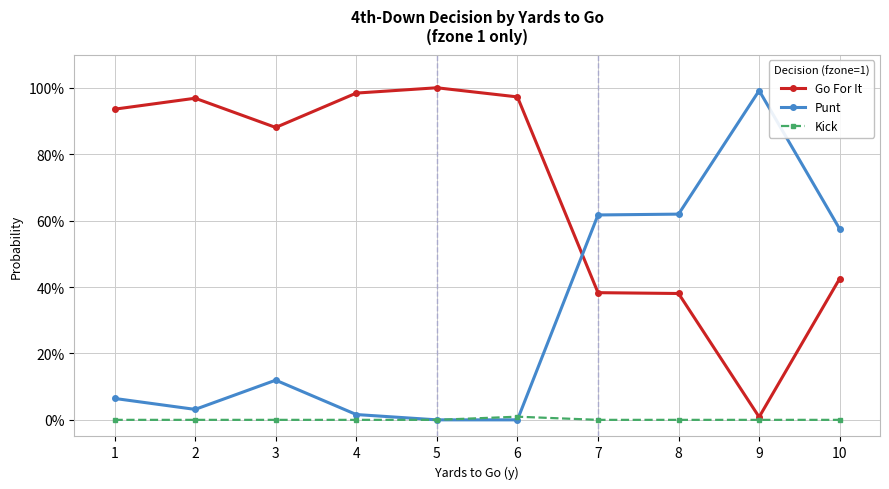

What are all the series names shown in the legend?

Go For It, Punt, Kick